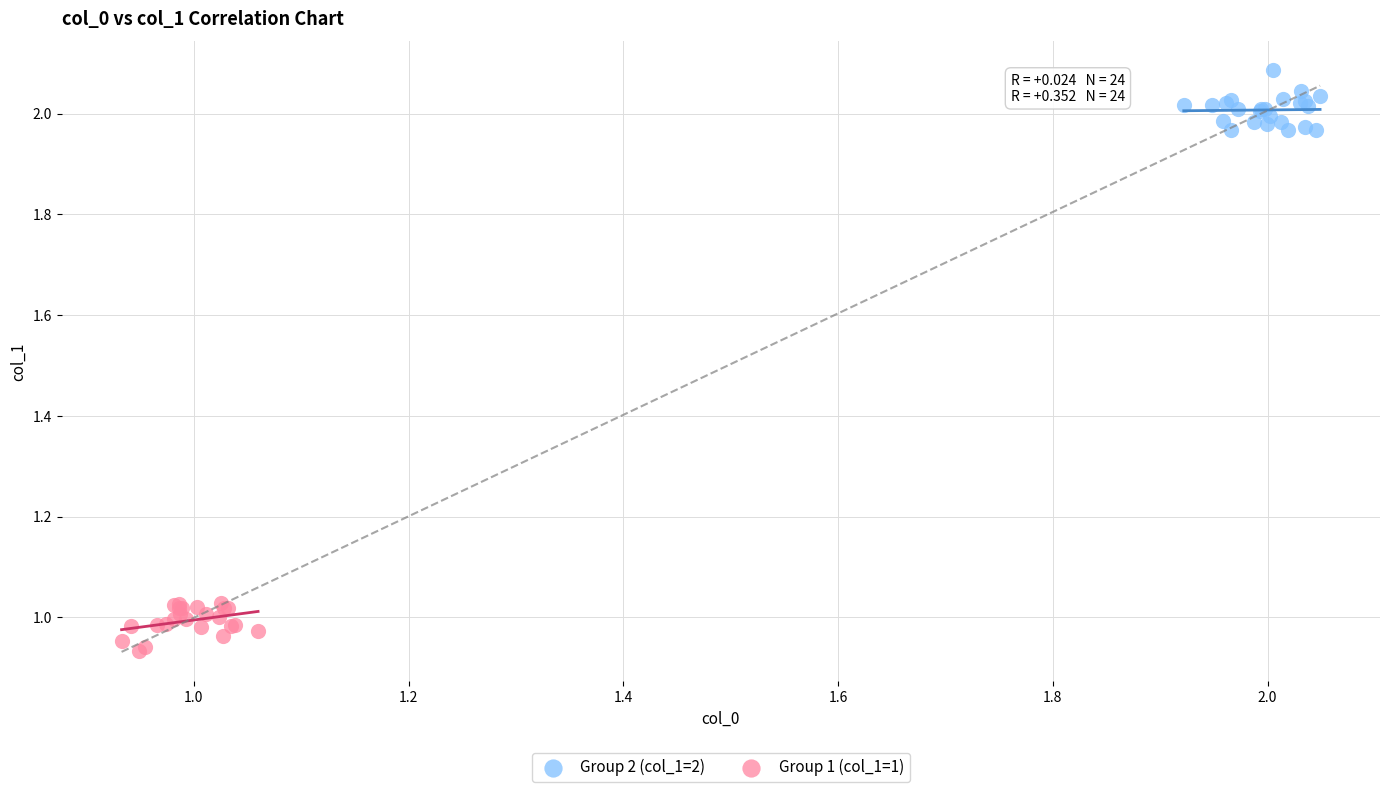

Which series reaches the maximum Y coordinate?

Group 2 (col_1=2)